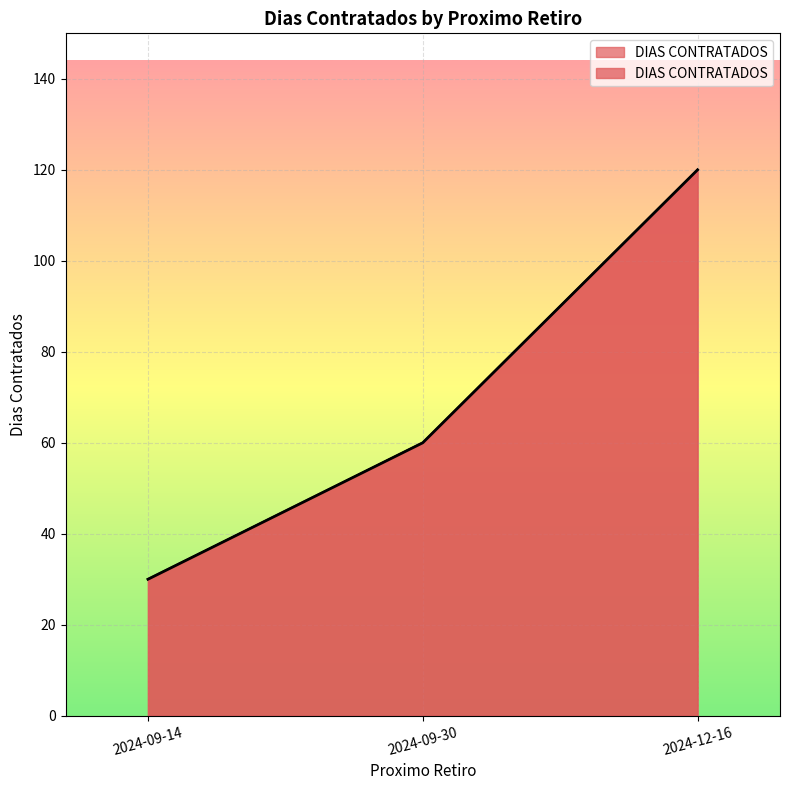

How many values exceed 60?

1